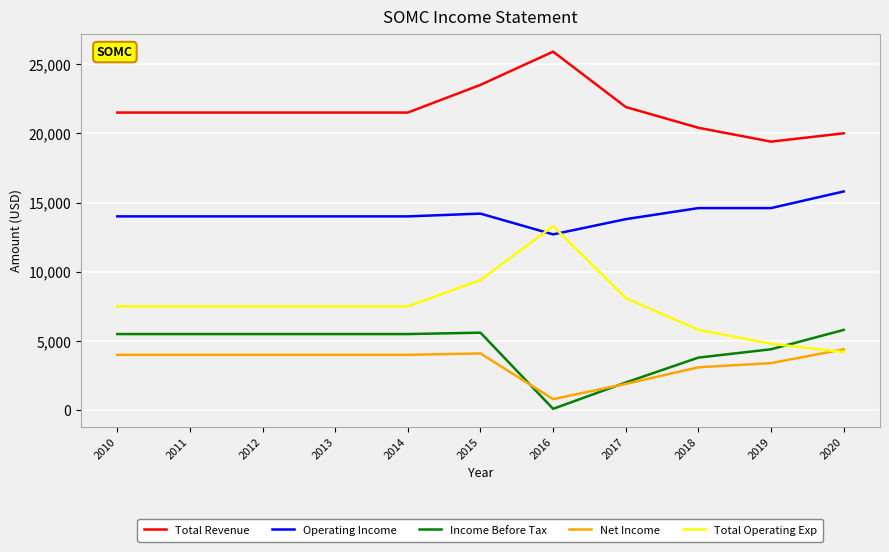

List the series in order of their peak value, lowest first.

Net Income, Income Before Tax, Total Operating Exp, Operating Income, Total Revenue